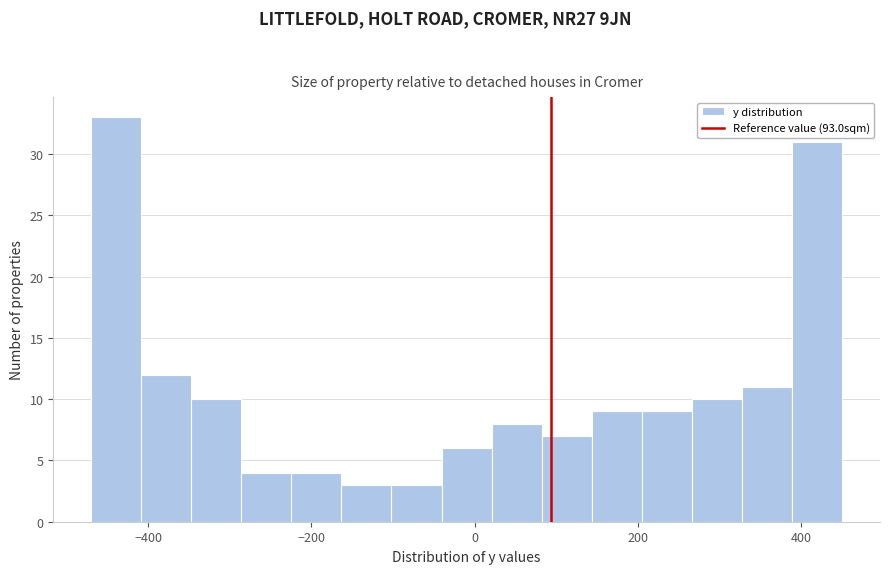

Read against the x-axis, roughly where is the centre of the tallest bar?

-440